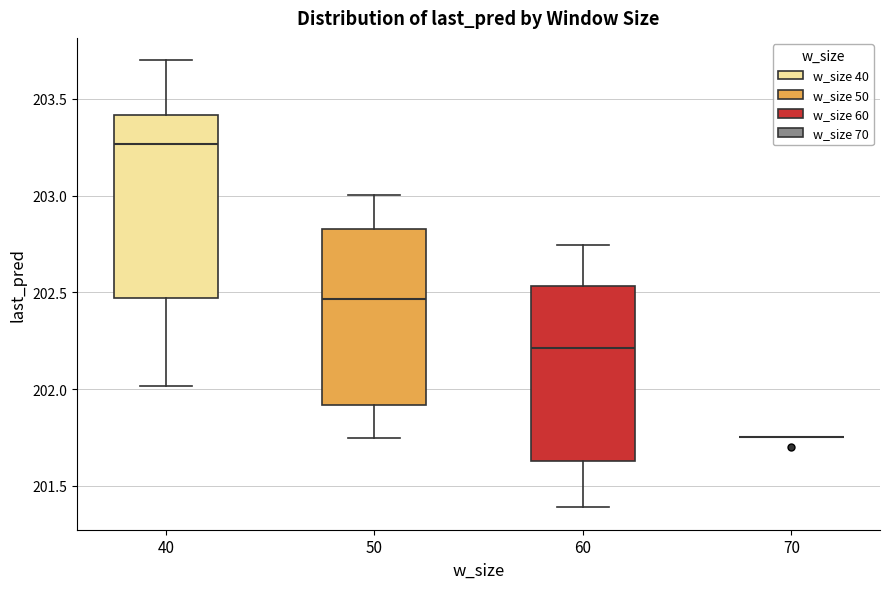

Where does the median line of the box at x = 50 sit on the y-axis? The values are not printed on the chart, so give them approximately, as read against the axis.

202.45